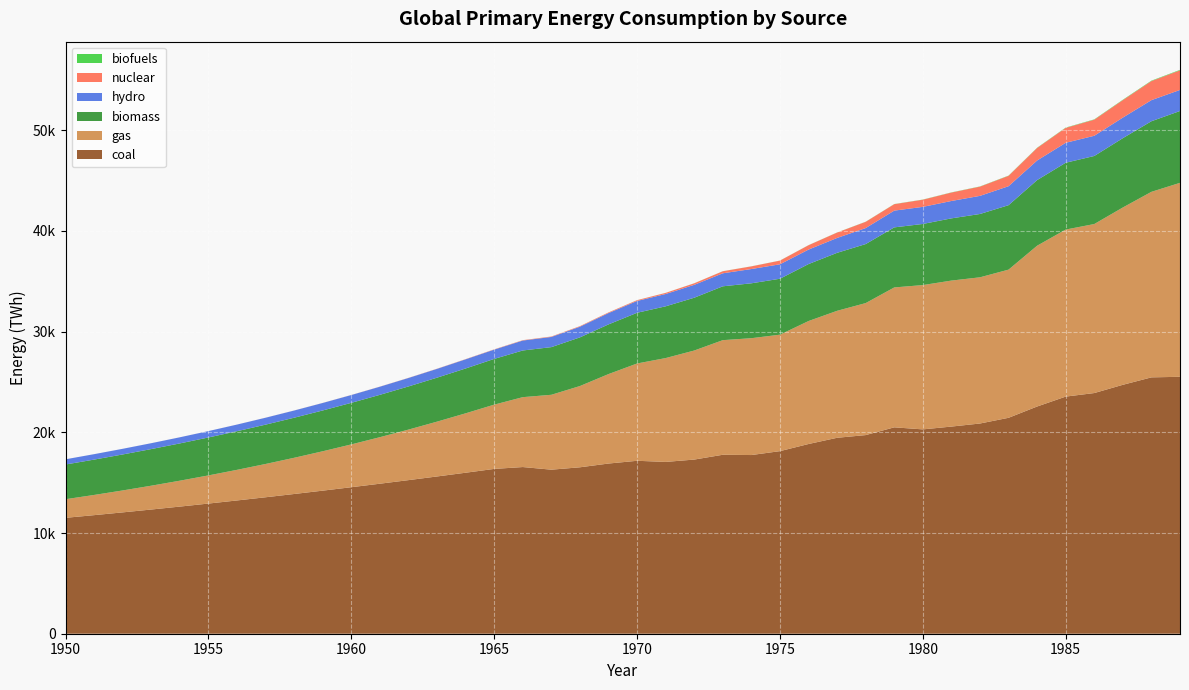

Reading left to right, extract all data points from this chart.

hydro: 517.8	539.0	561.1	584.2	608.1	633.1	659.0	686.1	714.2	743.5	774.0	805.8	838.8	873.2	909.0	922.8	987.5	1010.8	1061.2	1124.4	1173.2	1223.1	1280.0	1292.2	1417.1	1435.0	1437.8	1477.1	1588.8	1664.2	1695.9	1726.7	1799.2	1884.0	1944.9	1980.9	2006.3	2041.9	2094.7	2089.5
nuclear: 0.6	0.8	1.0	1.3	1.7	2.2	2.8	3.5	4.5	5.8	7.4	9.5	12.2	15.6	20.0	25.7	34.4	42.2	51.6	62.9	77.3	110.0	150.8	202.6	263.3	364.3	433.4	535.5	619.4	639.7	711.4	836.1	916.8	1029.6	1244.7	1482.0	1596.6	1736.3	1893.2	1946.8
biofuels: 0.3	0.4	0.4	0.5	0.5	0.6	0.7	0.8	0.9	1.0	1.2	1.3	1.5	1.7	1.9	2.2	2.5	2.8	3.2	3.6	4.1	4.7	5.3	6.1	6.9	7.8	8.9	10.1	11.5	13.0	14.8	16.8	19.1	21.7	24.7	28.0	31.9	36.2	41.1	46.7
biomass: 3445.4	3509.6	3573.0	3636.5	3701.1	3767.2	3835.3	3905.5	3977.8	4051.9	4127.8	4205.3	4284.8	4366.8	4452.1	4541.3	4634.5	4731.4	4831.2	4932.8	5035.2	5138.3	5242.1	5346.2	5450.0	5553.3	5655.8	5757.6	5859.7	5963.2	6069.0	6177.0	6287.1	6399.8	6515.5	6634.5	6756.9	6882.4	7009.1	7134.9
coal: 11508.2	11774.1	12048.9	12332.3	12624.2	12924.5	13233.0	13549.6	13874.2	14206.8	14547.1	14895.3	15251.2	15614.7	15985.9	16364.6	16549.2	16287.8	16525.2	16897.8	17170.7	17059.4	17291.8	17768.9	17740.9	18128.6	18836.6	19454.5	19722.4	20493.0	20288.5	20568.0	20872.3	21439.2	22560.7	23543.7	23896.4	24715.5	25453.8	25510.2
gas: 1848.6	2006.3	2178.5	2366.5	2571.7	2795.7	3040.0	3306.2	3595.9	3910.6	4251.7	4620.5	5017.7	5443.9	5899.0	6382.0	6939.9	7436.9	8068.6	8882.9	9661.7	10310.9	10828.0	11380.2	11602.5	11564.1	12210.3	12607.7	13106.4	13889.7	14328.4	14495.7	14516.4	14711.3	15966.3	16585.9	16782.0	17607.0	18422.3	19258.0